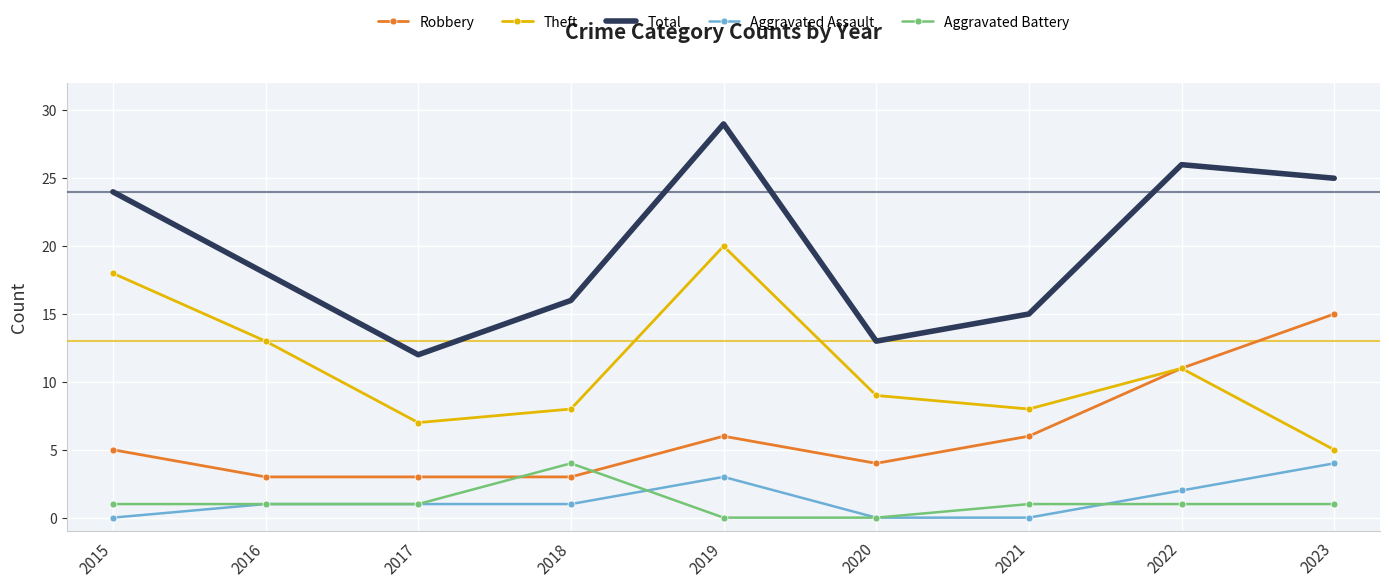

What are all the series names shown in the legend?

Robbery, Theft, Total, Aggravated Assault, Aggravated Battery